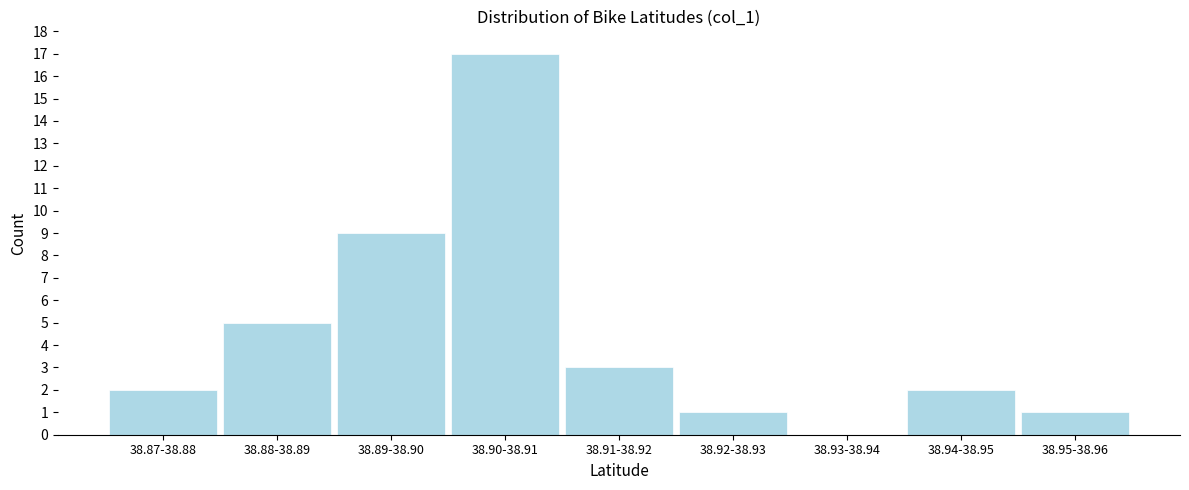

Reading left to right, list all the values displayed in this chart.

38.87-38.88=2	38.88-38.89=5	38.89-38.90=9	38.90-38.91=17	38.91-38.92=3	38.92-38.93=1	38.93-38.94=0	38.94-38.95=2	38.95-38.96=1